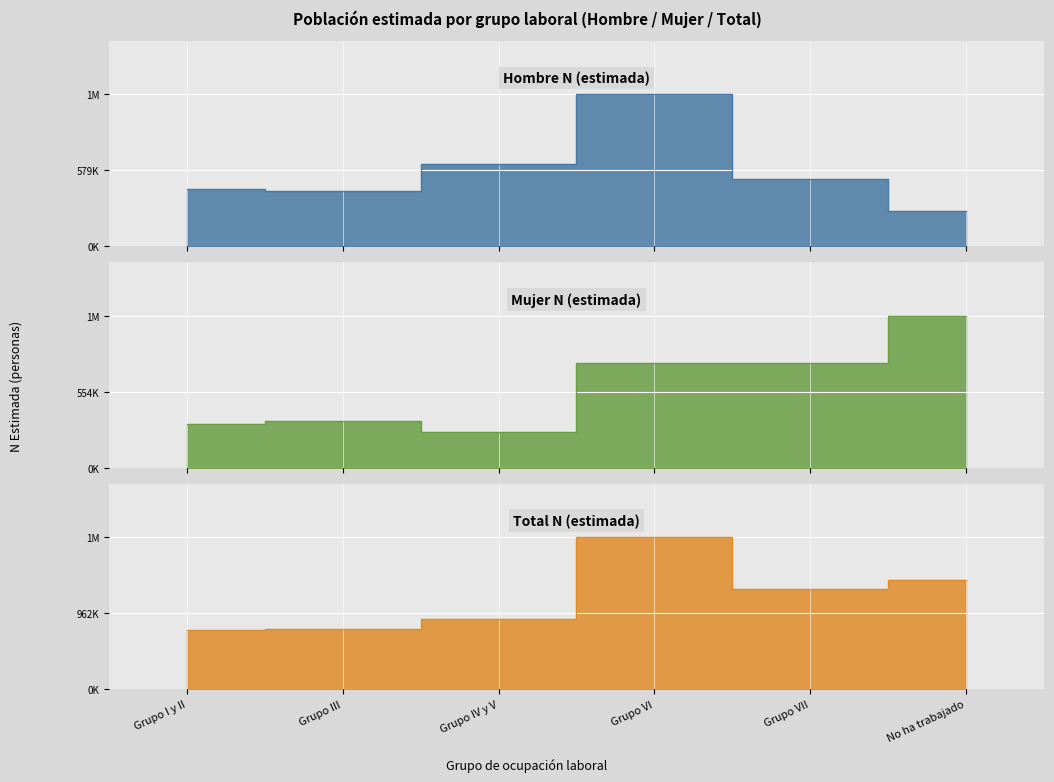

What is the label of the 5th point from the left?

Grupo VII